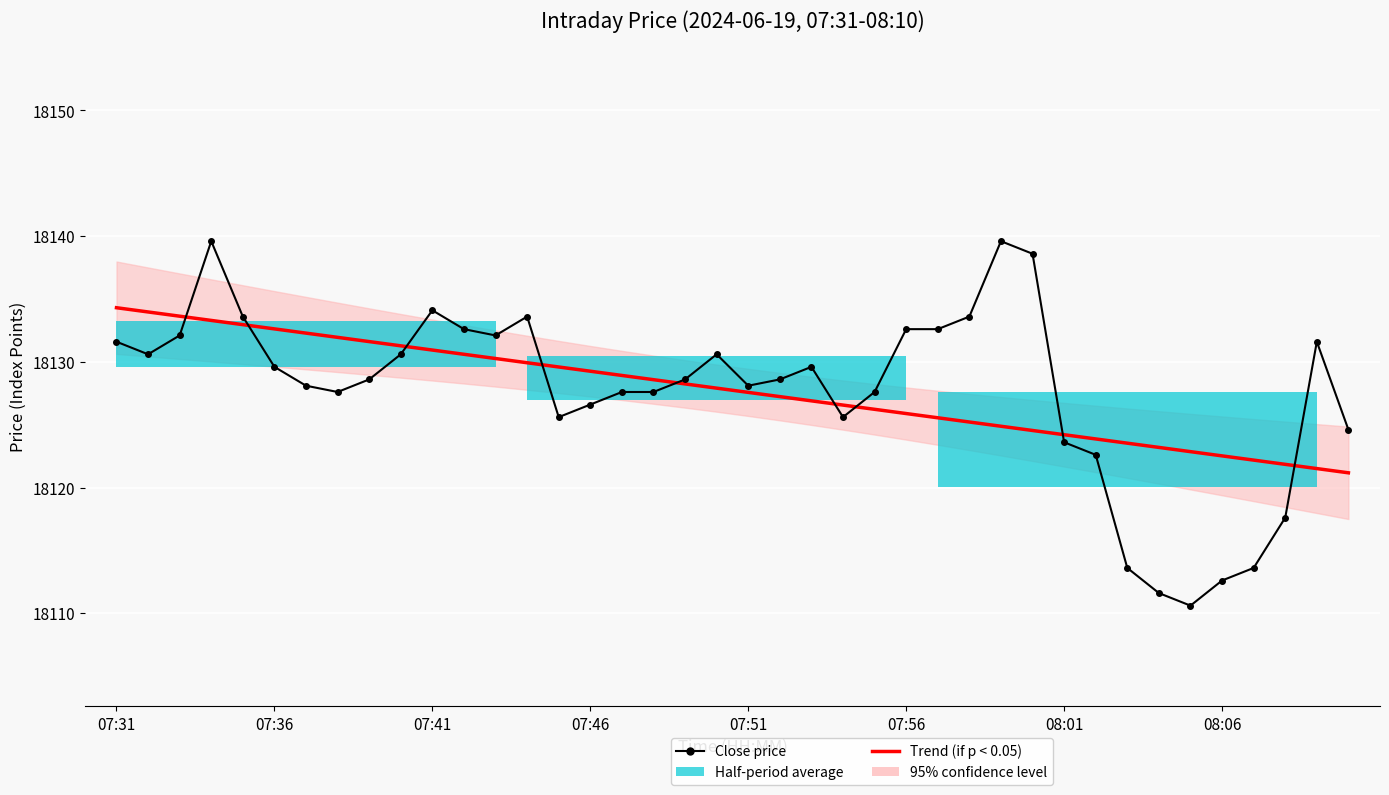

The value of Close price at 22 is 18129.6. True or false?

True